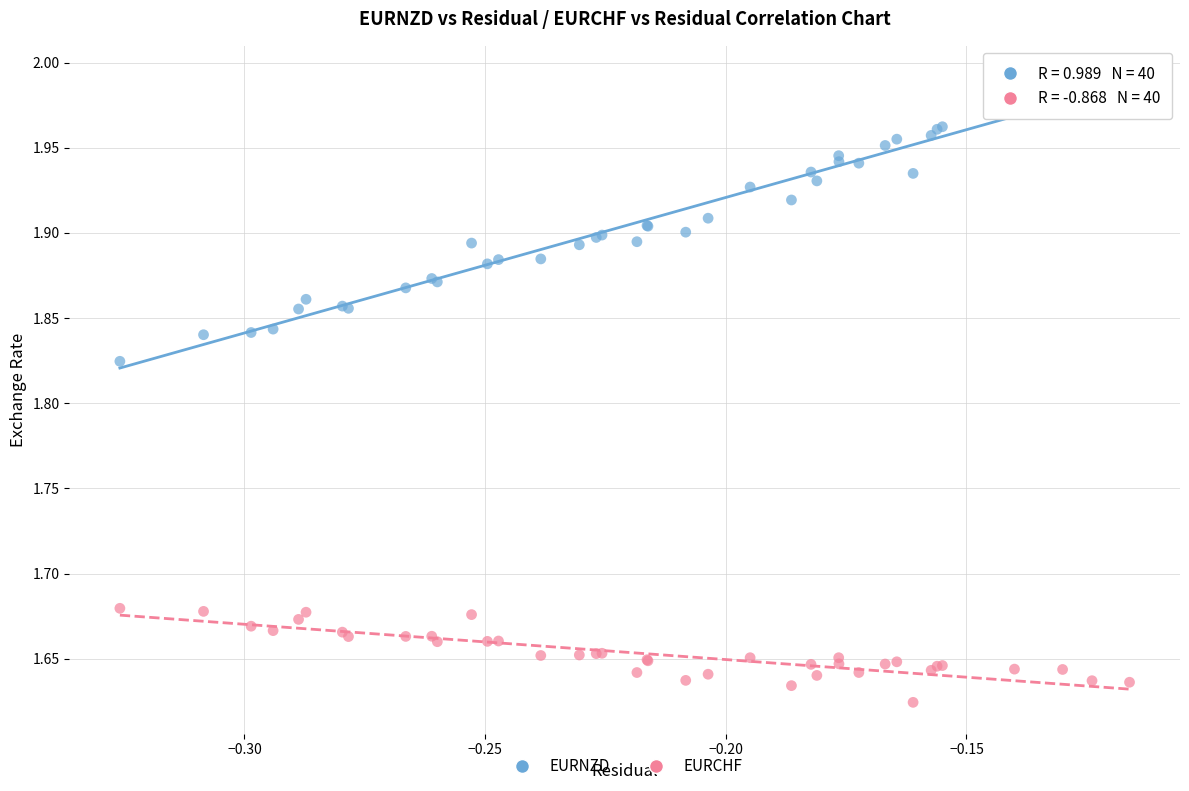

Which series has the largest Y range (max minus min)?

EURNZD